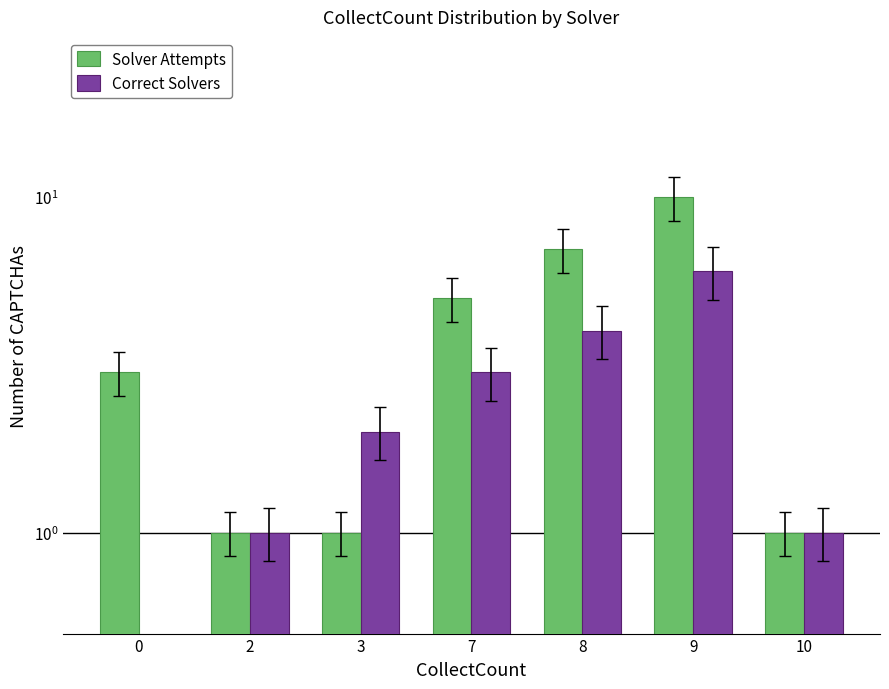

What is the difference between the maximum and minimum values in the Solver Attempts series?

9